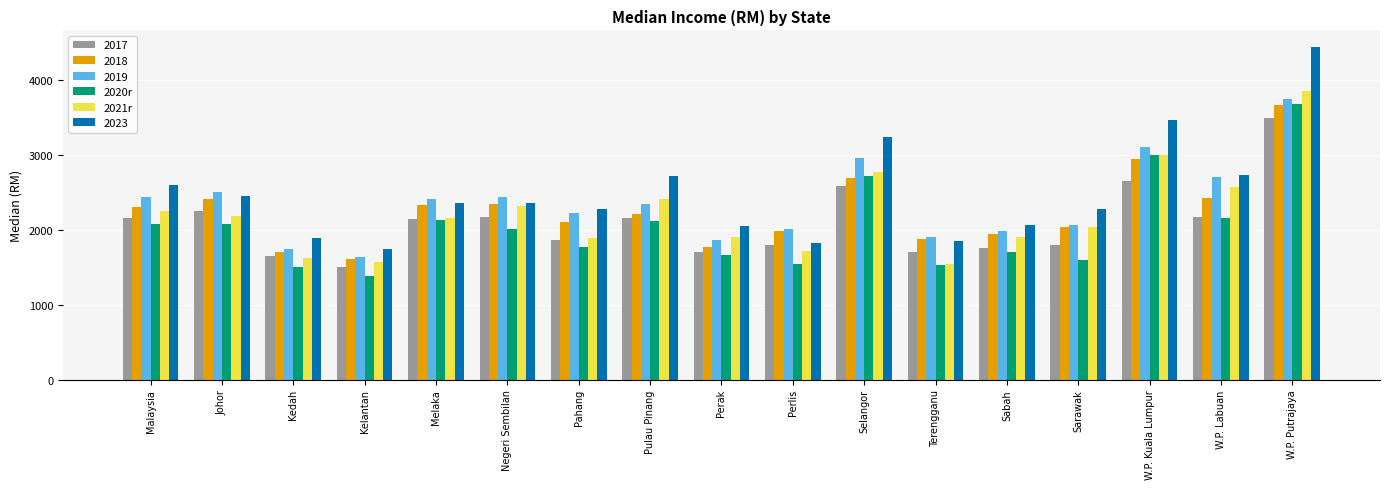

The value of 2020r at Perlis is 1541. True or false?

True